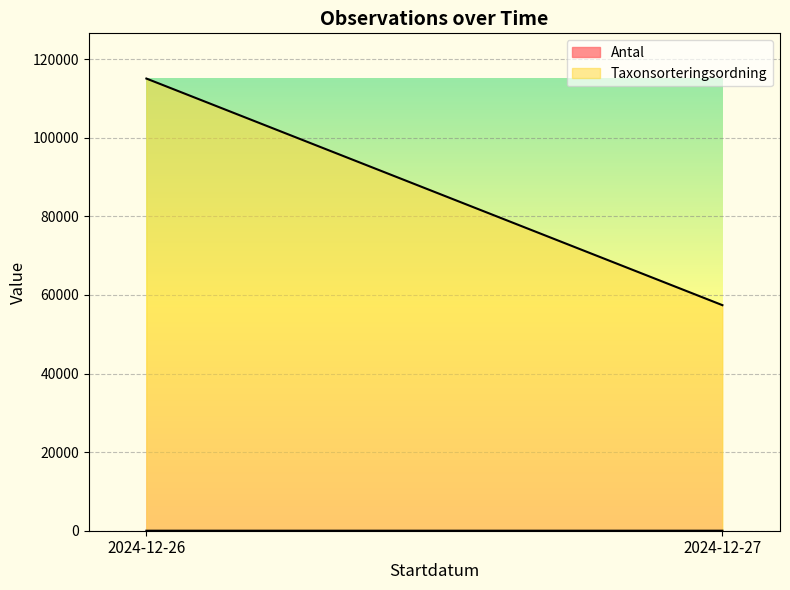

What is the difference between the maximum and minimum values in the Taxonsorteringsordning series?

57659